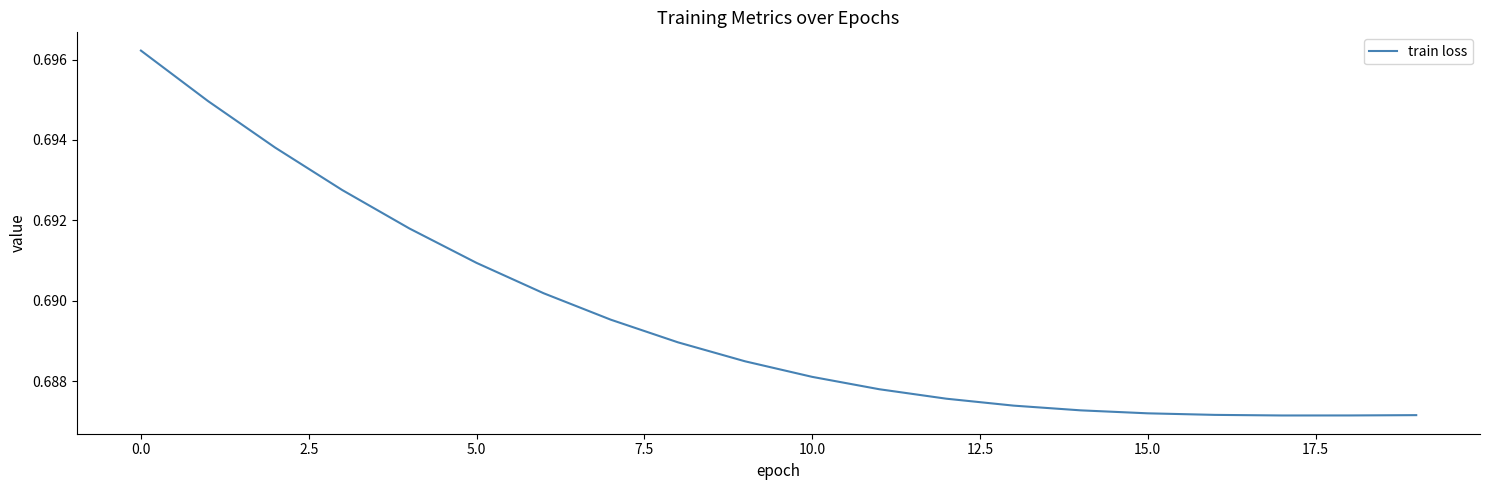

Is this an area chart (filled region under the line)?

No